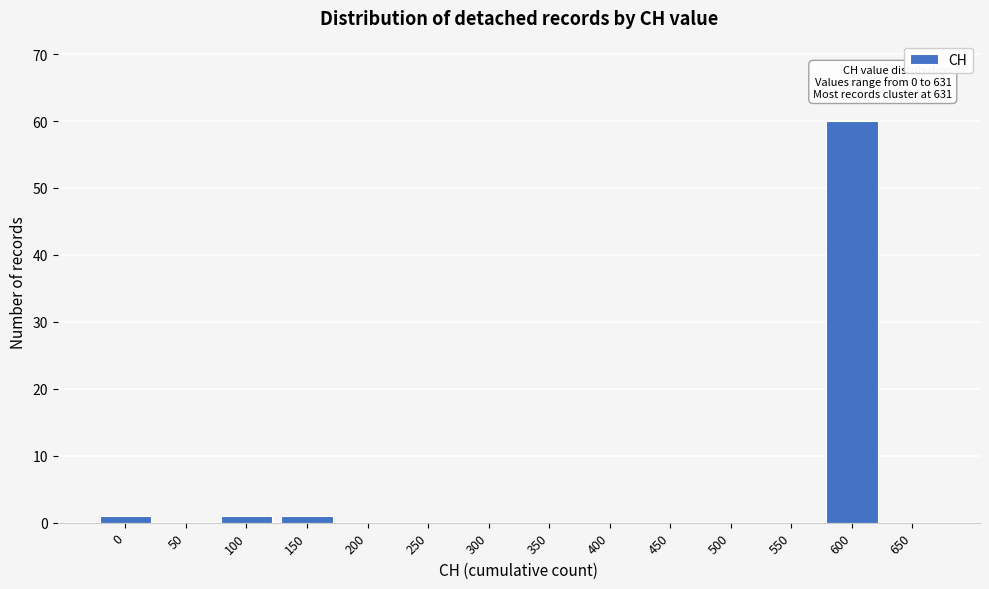

Reading left to right, what are all the values shown in this chart?

0=1	50=0	100=1	150=1	200=0	250=0	300=0	350=0	400=0	450=0	500=0	550=0	600=60	650=0